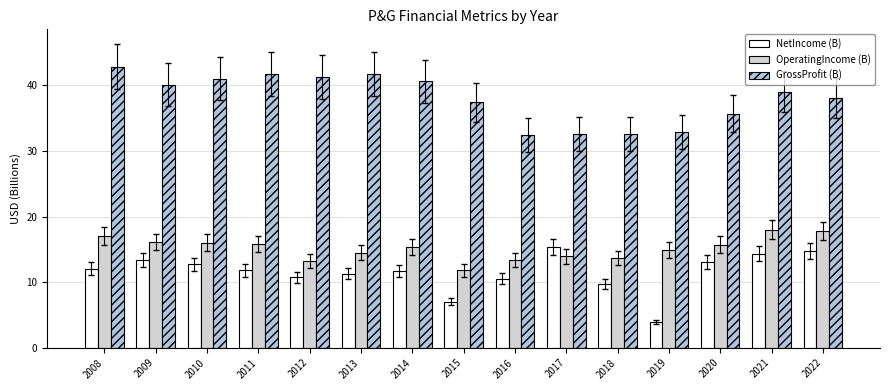

True or false: OperatingIncome (B) has a value of 18.2 at 2018.

False